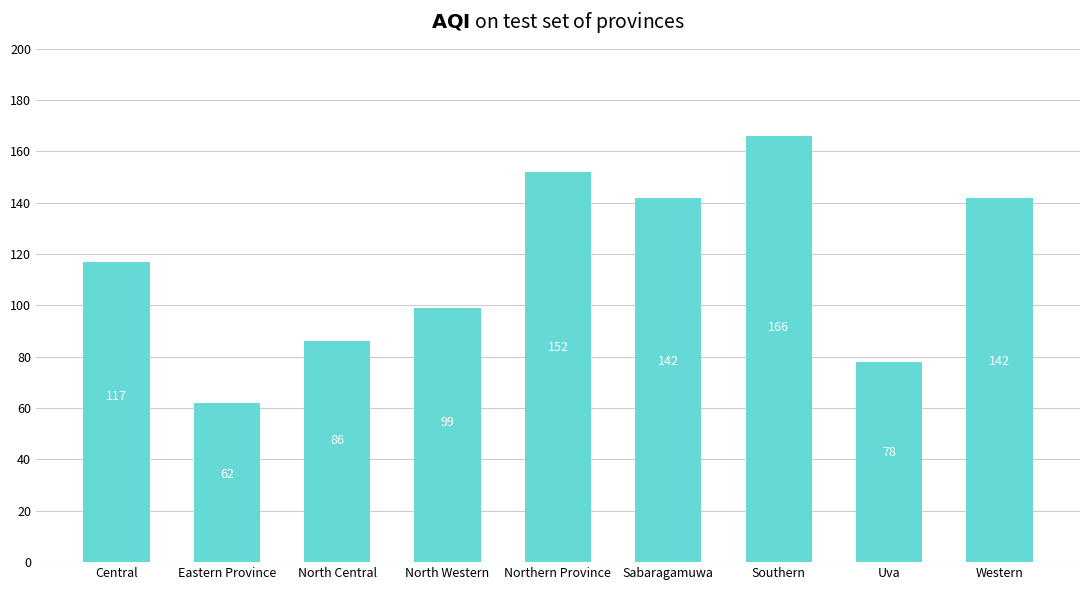

Does the chart contain any negative values?

No